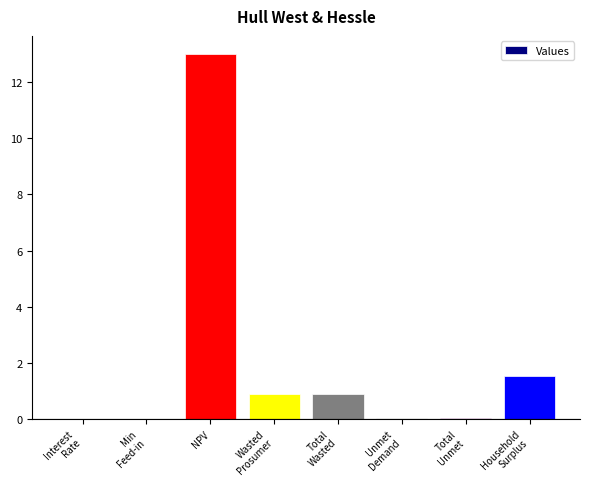

Which category has the highest value across all series?

NPV